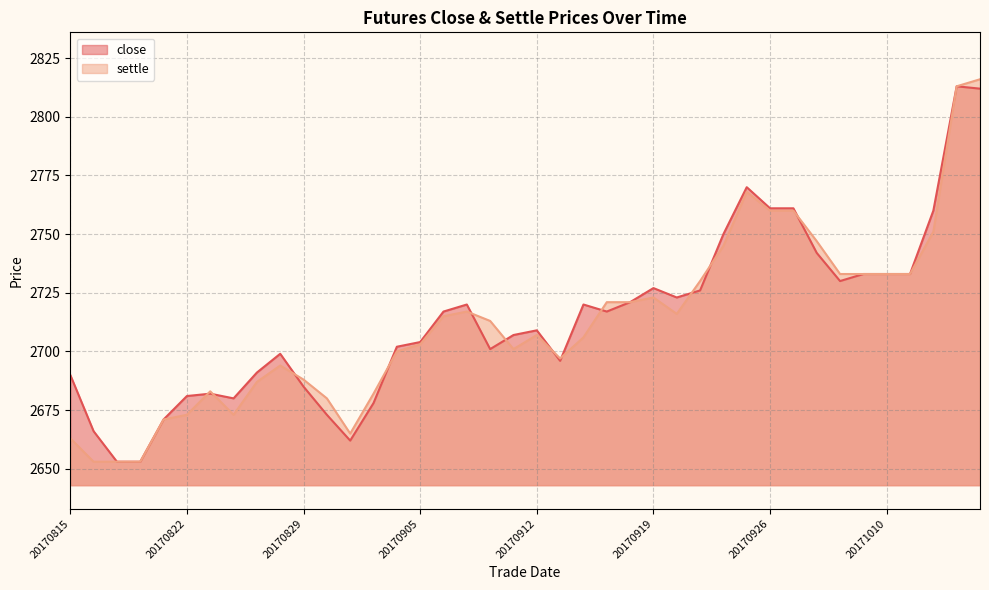

Where is settle nearest to the value 2734?

20170929